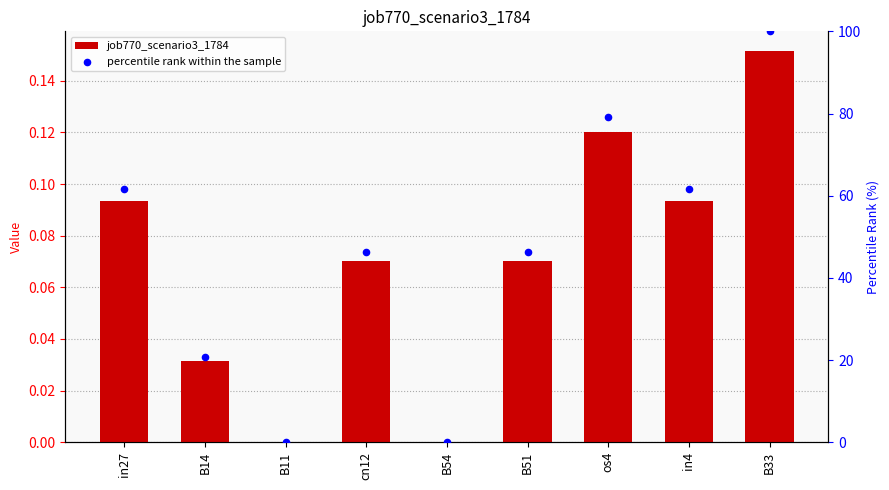

At how many categories does at least one series exceed 29?

6